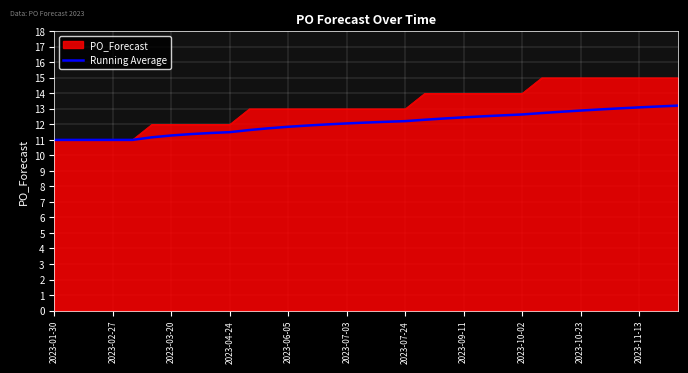

List the series in order of their overall mean, lowest first.

Running Average, PO_Forecast